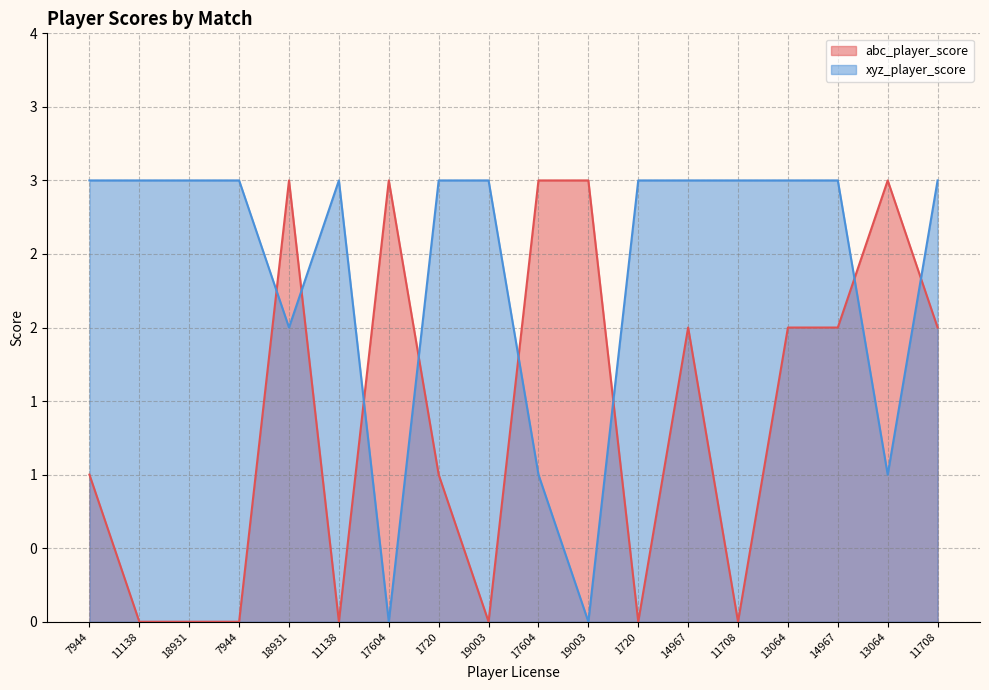

What is the average value of the xyz_player_score series?

2